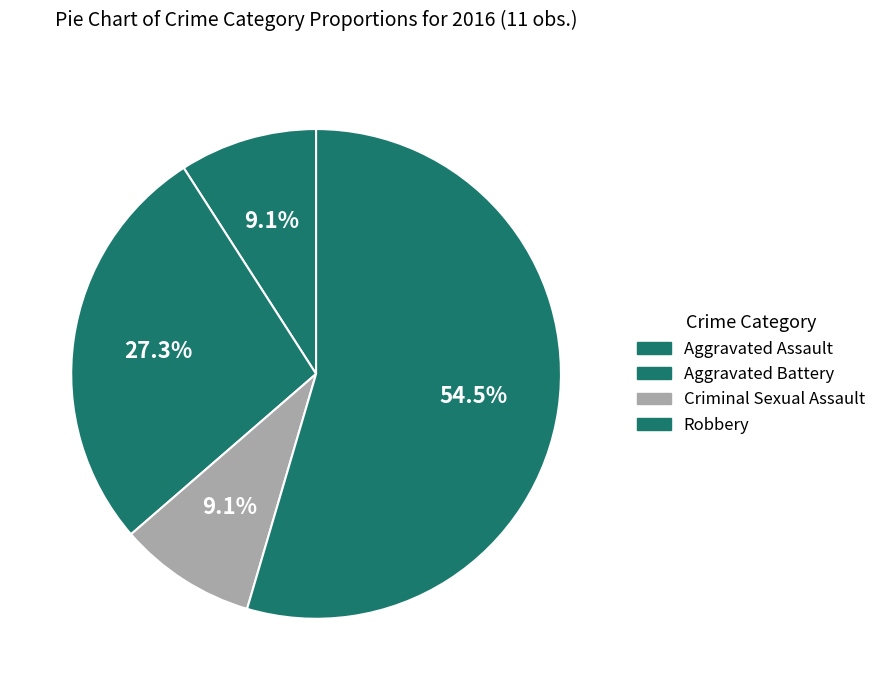

Between Criminal Sexual Assault and Aggravated Battery, which is larger?

Aggravated Battery